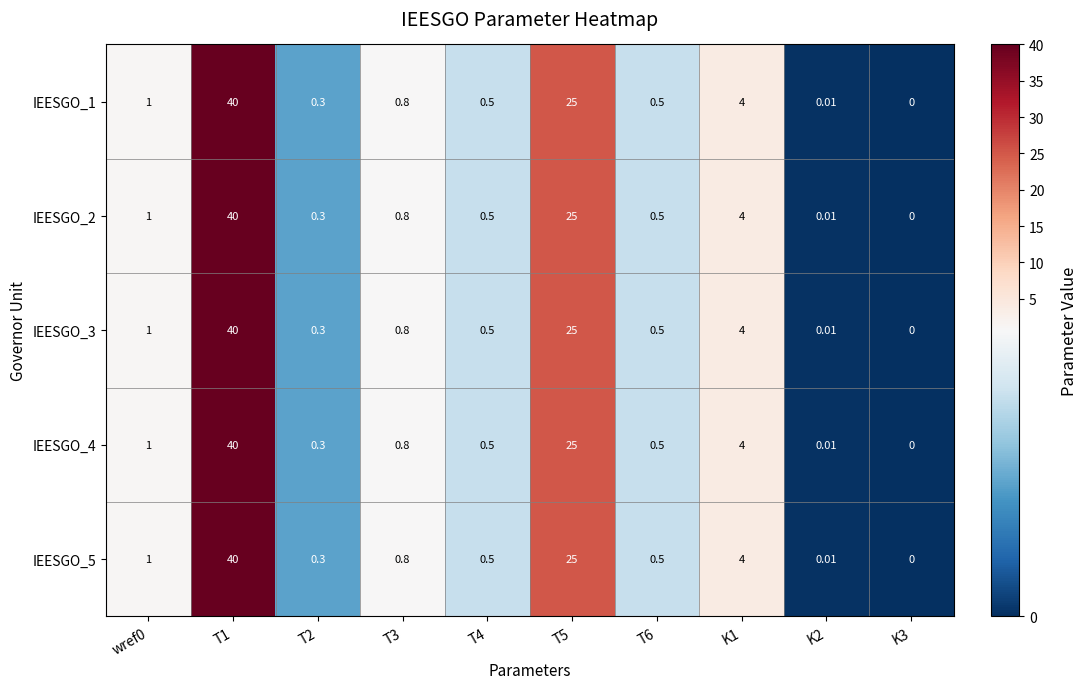

Is the value of IEESGO_5 at wref0 greater than the value of IEESGO_4 at T6?

Yes